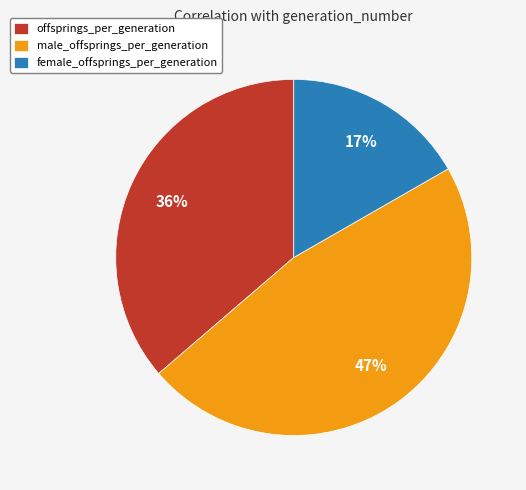

Is there a majority slice in this chart?

No